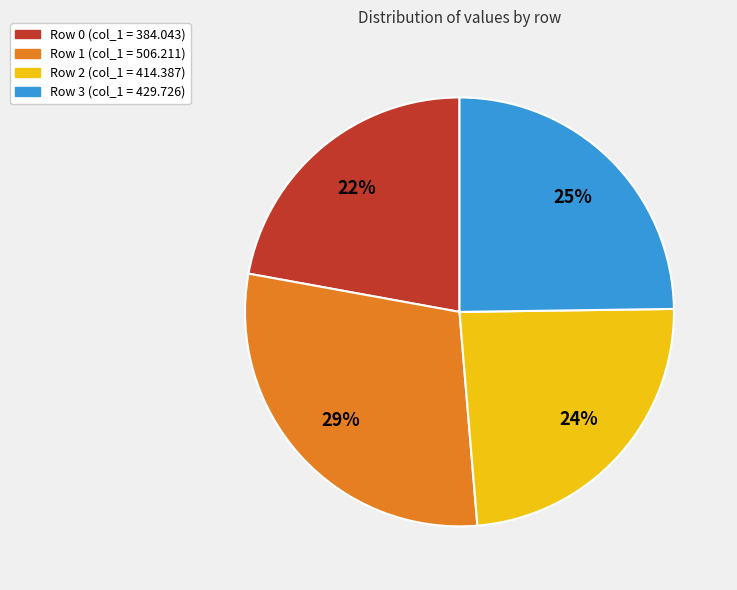

Is there a majority slice in this chart?

No